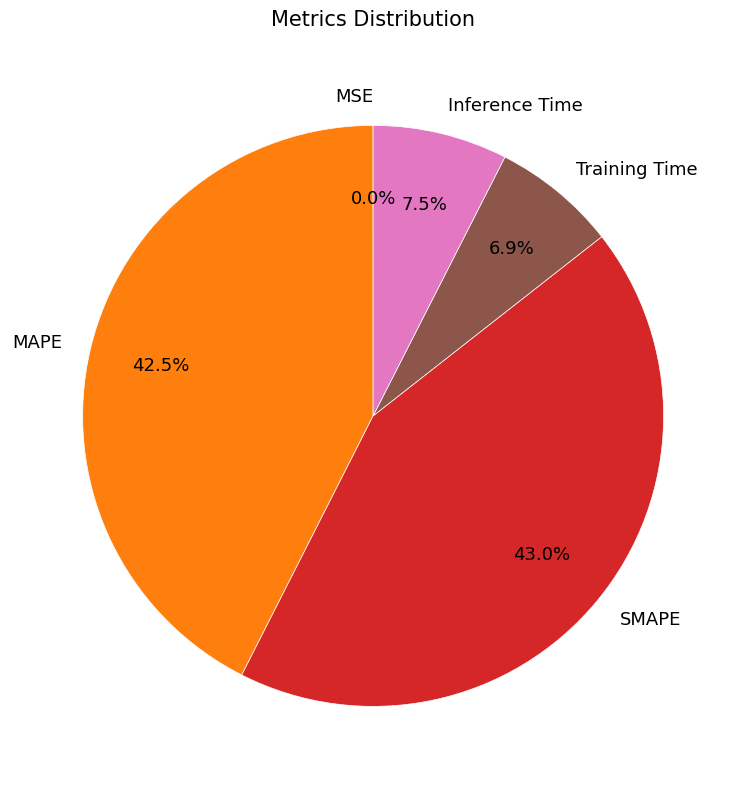

What is the largest slice in the pie chart?

SMAPE